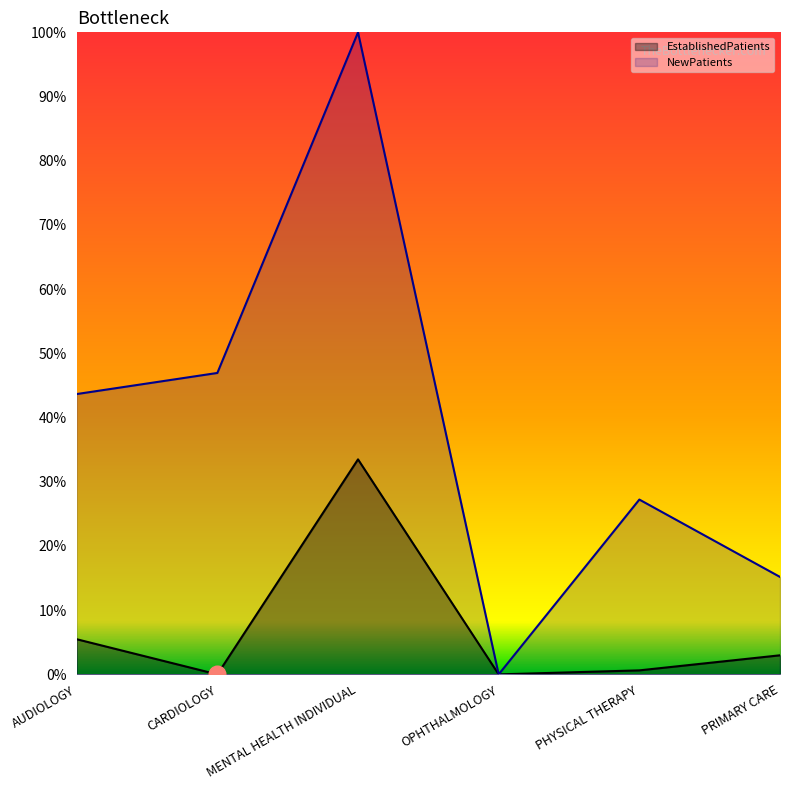

What is the difference between the maximum and minimum values in the NewPatients series?

100.0